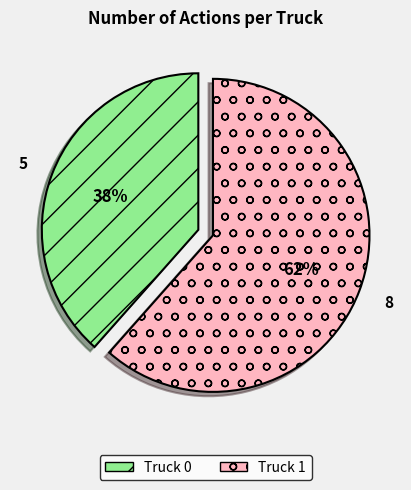

To the nearest percent, what is the average slice percentage?

50%